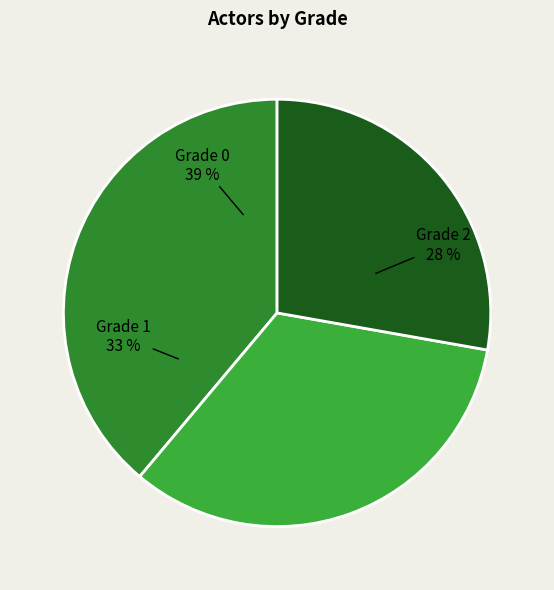

To the nearest percent, what percentage of the pie is Grade 0?

39%